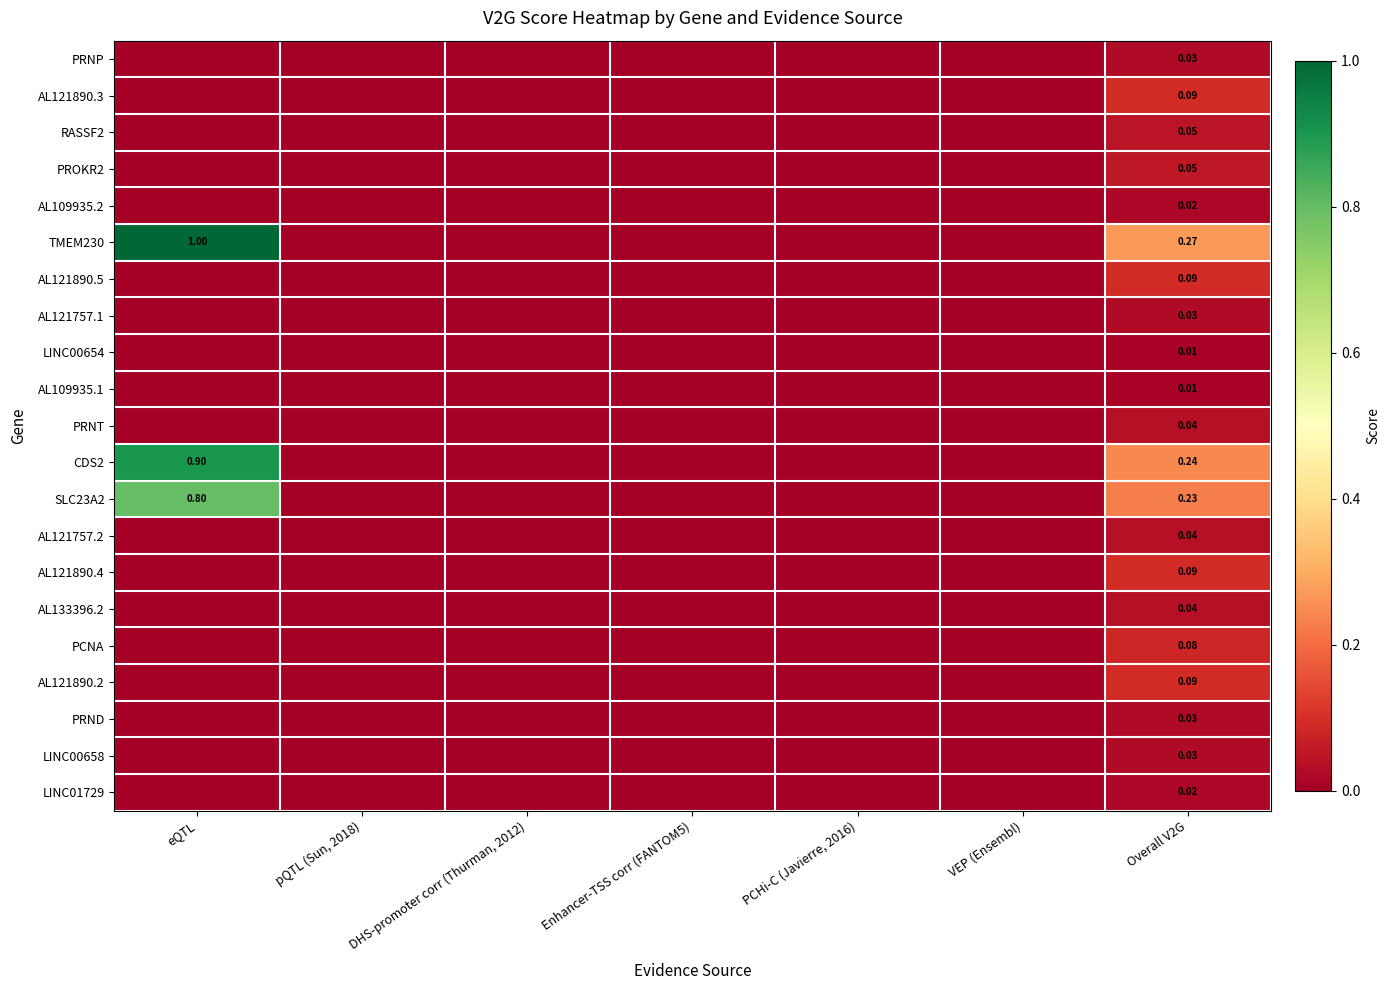

How many PRNP values are between 0 and 1?

7